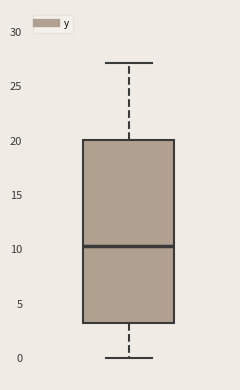

Transcribe this box plot: give where the median line is, the range the box spans, and where the two whiskers end, as read against the y-axis. The values are not printed on the chart, so give them approximately, as read against the axis.

median 10.5, box 3.5 to 20.0, whiskers 0.0 to 27.0